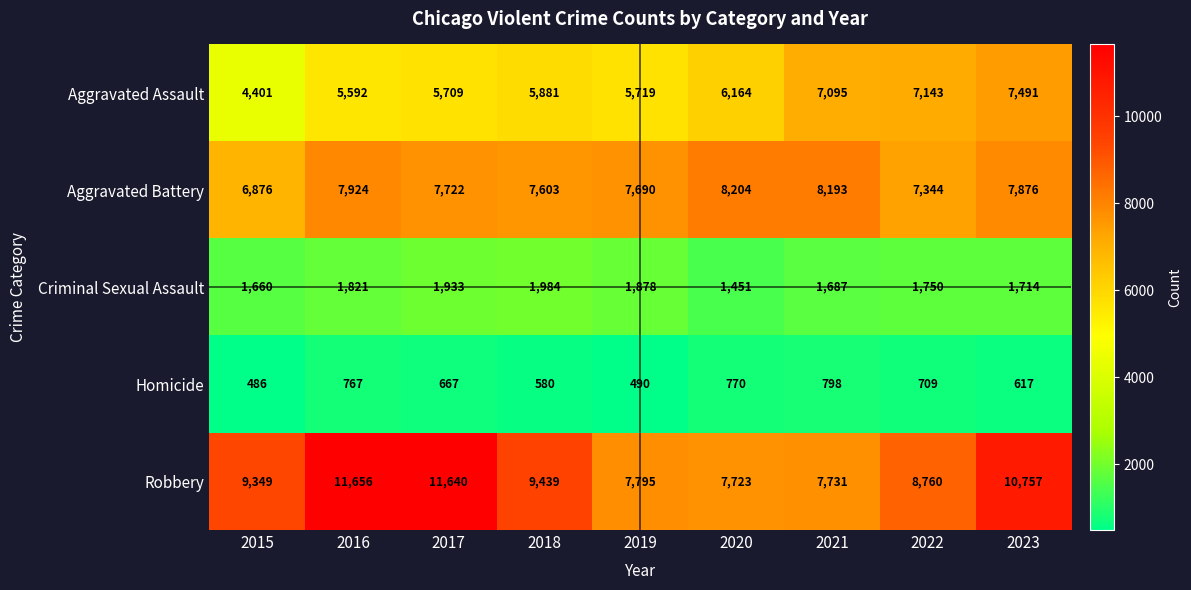

At how many categories does at least one series exceed 7292?

9